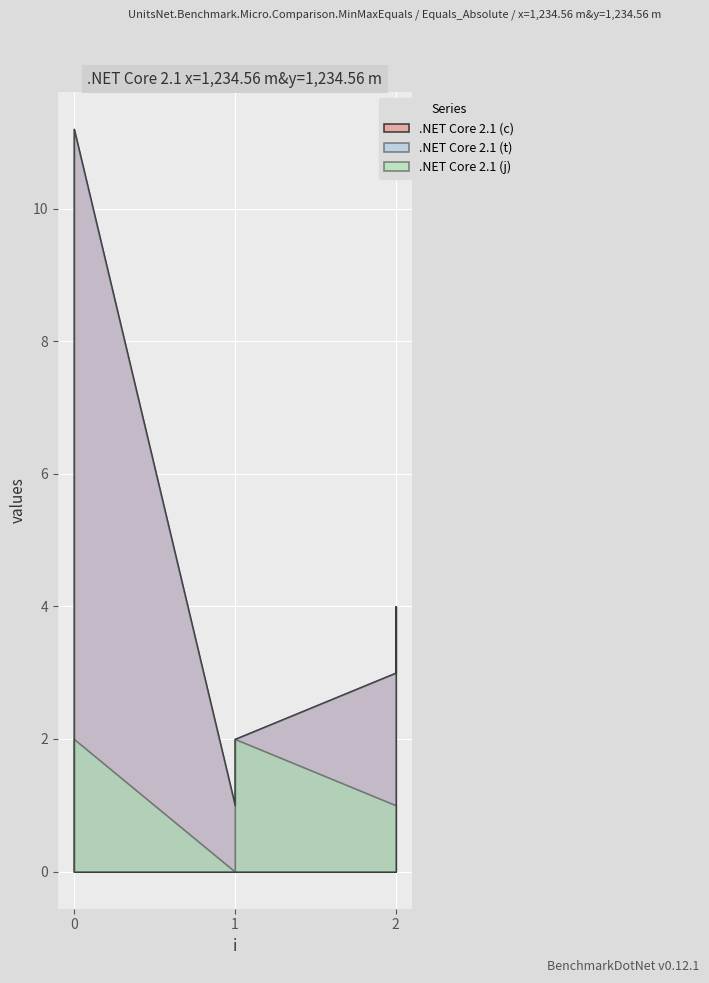

What is the maximum value for t?

11.2